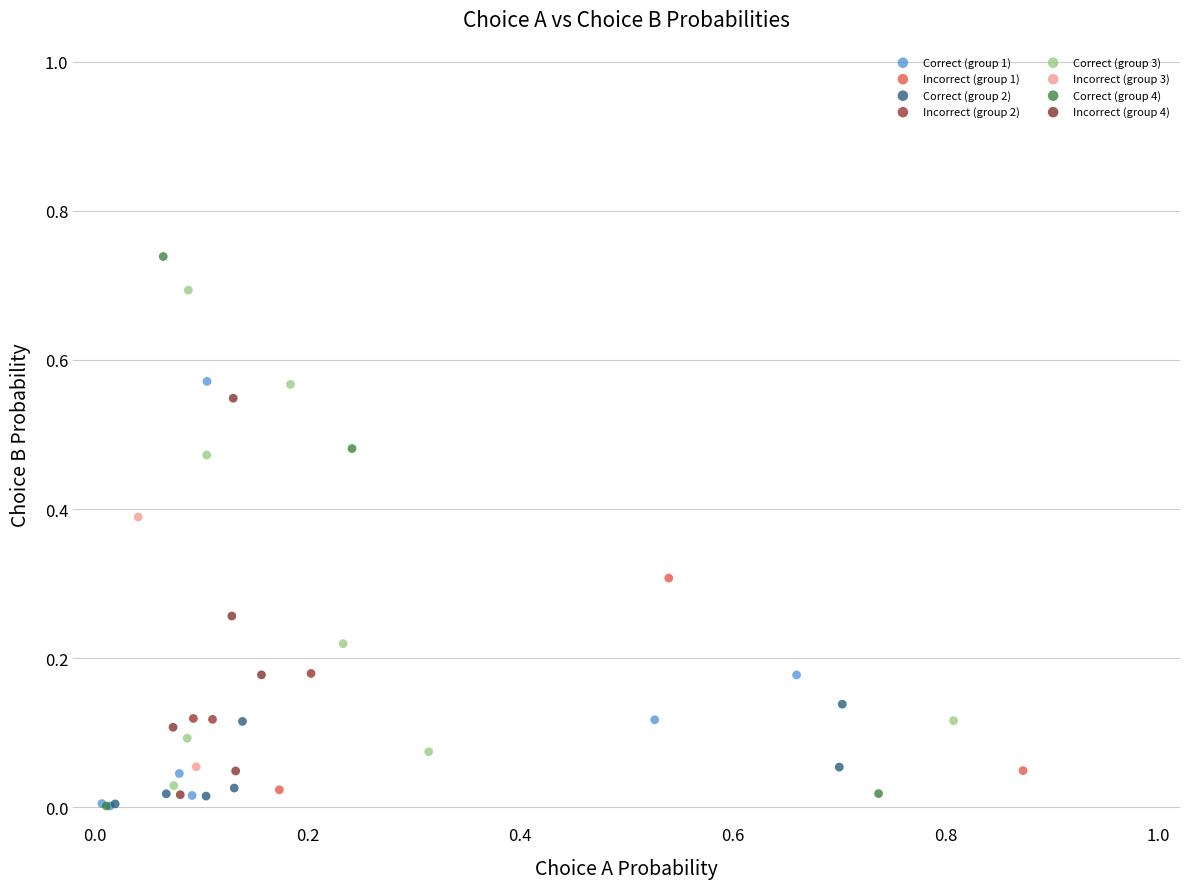

Which series has the widest spread of Y values?

Correct (group 4)